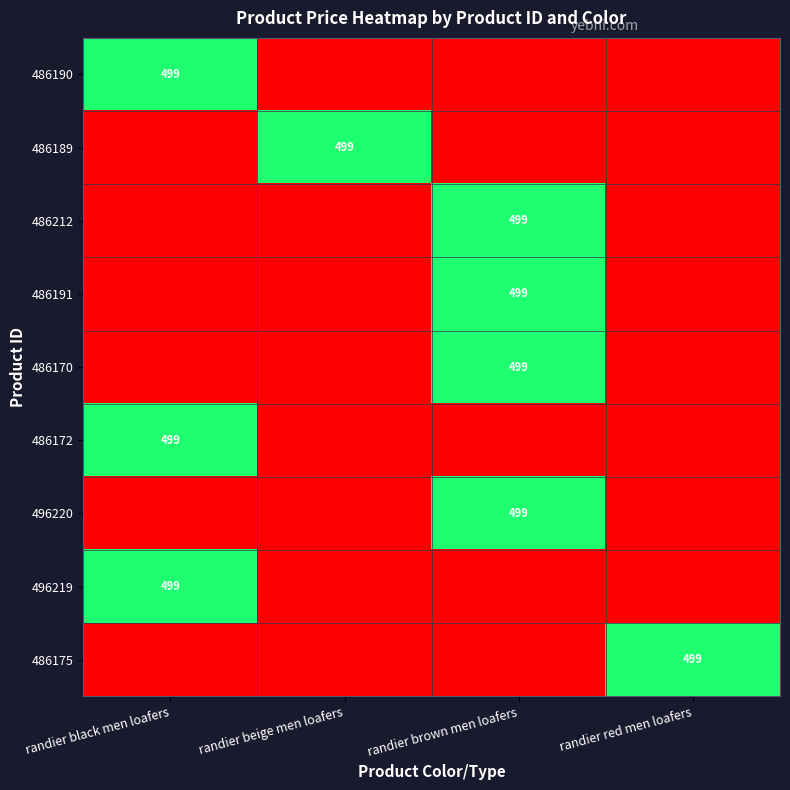

The value of 486175 at randier red men loafers is 135. True or false?

False